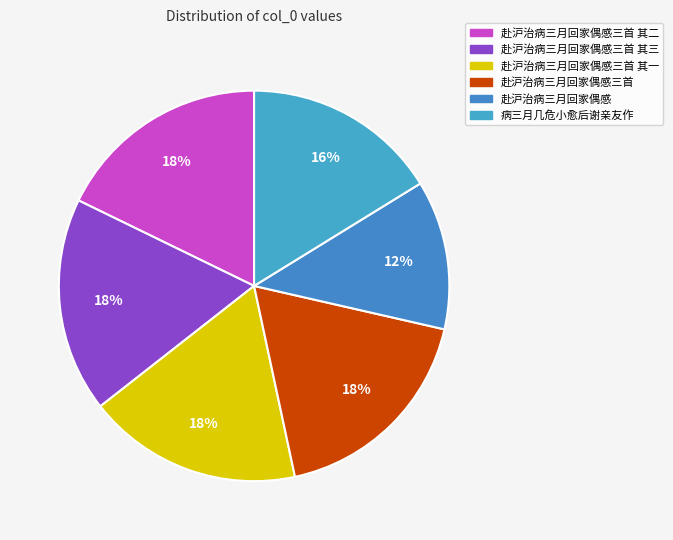

Which category has the smallest portion of the pie?

赴沪治病三月回家偶感